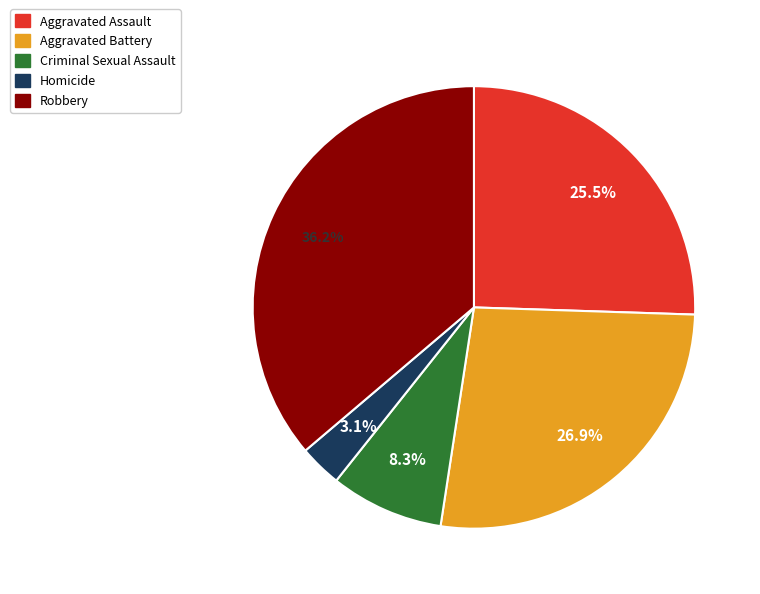

What percentage is the Robbery slice, to the nearest percent?

36%